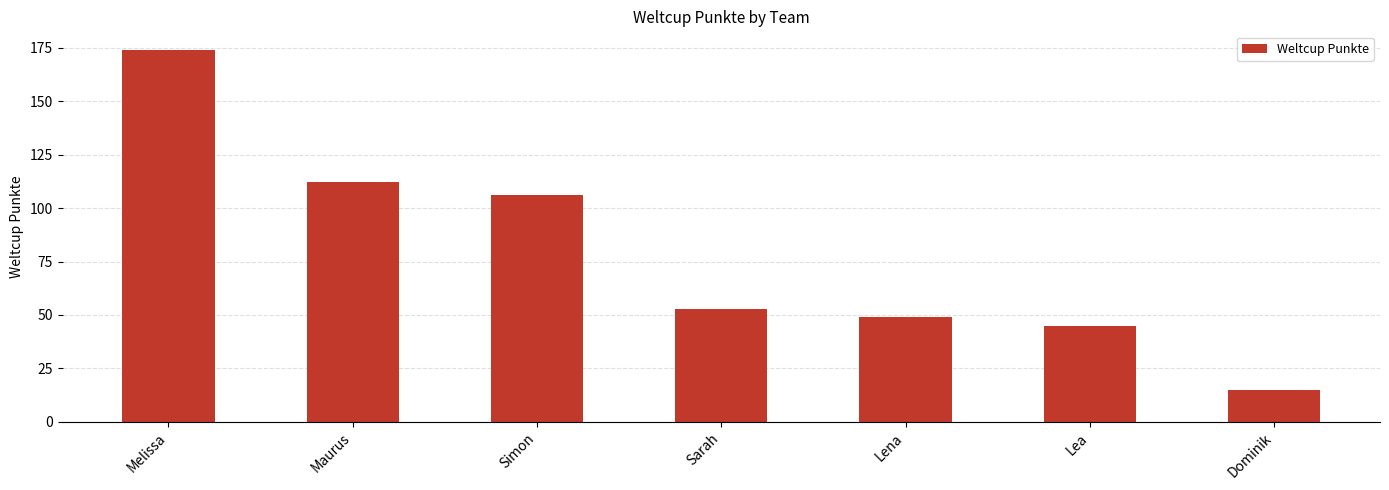

True or false: the data shows 15 at Dominik.

True